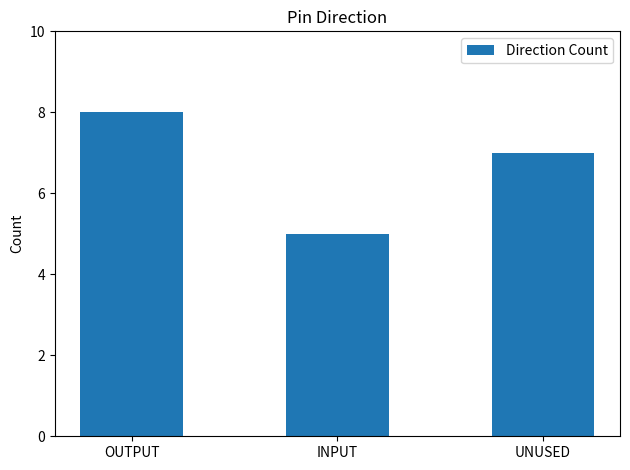

How many values are between 5 and 8?

3